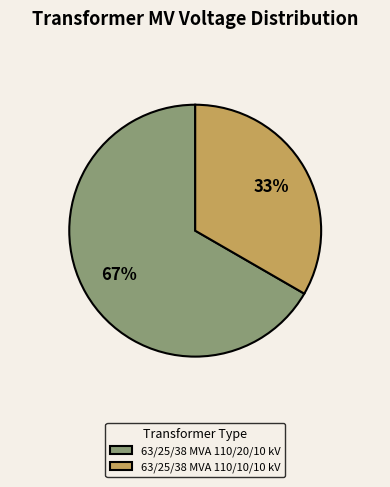

The 63/25/38 MVA 110/20/10 kV slice represents 58% of the pie. True or false?

False